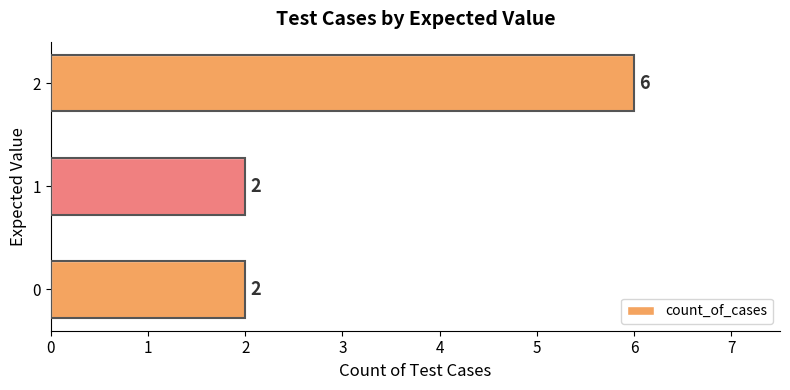

Read the value at 1.

2